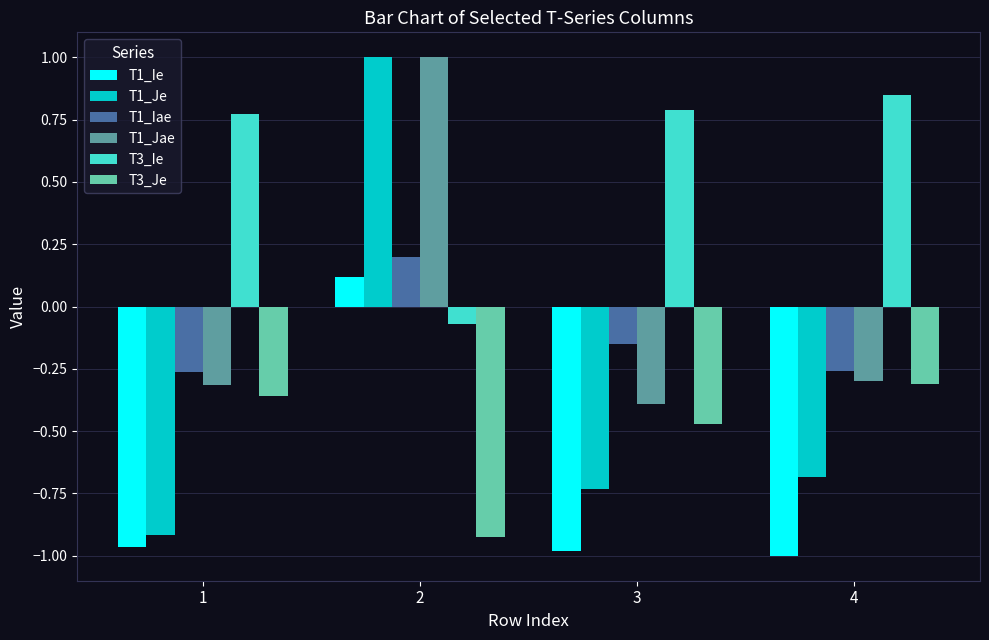

What is the sum of all T1_Ie values?

-2.8